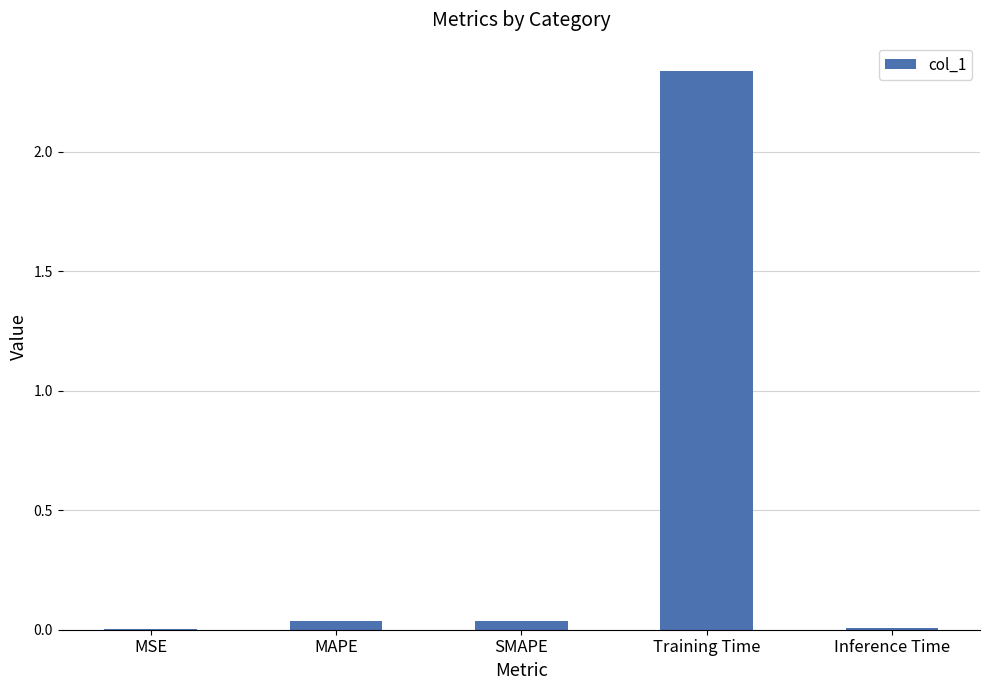

Which has a higher value, SMAPE or Training Time?

Training Time